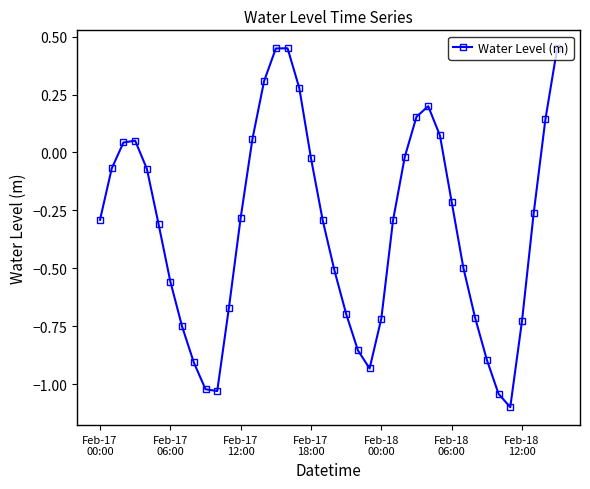

What is the minimum value shown in the chart?

-1.1